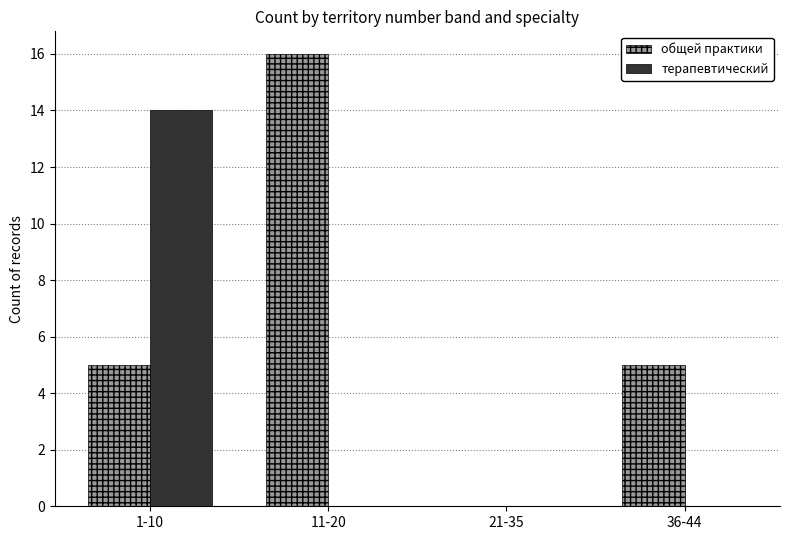

What is the sum of the общей практики values at 21-35 and 36-44?

5